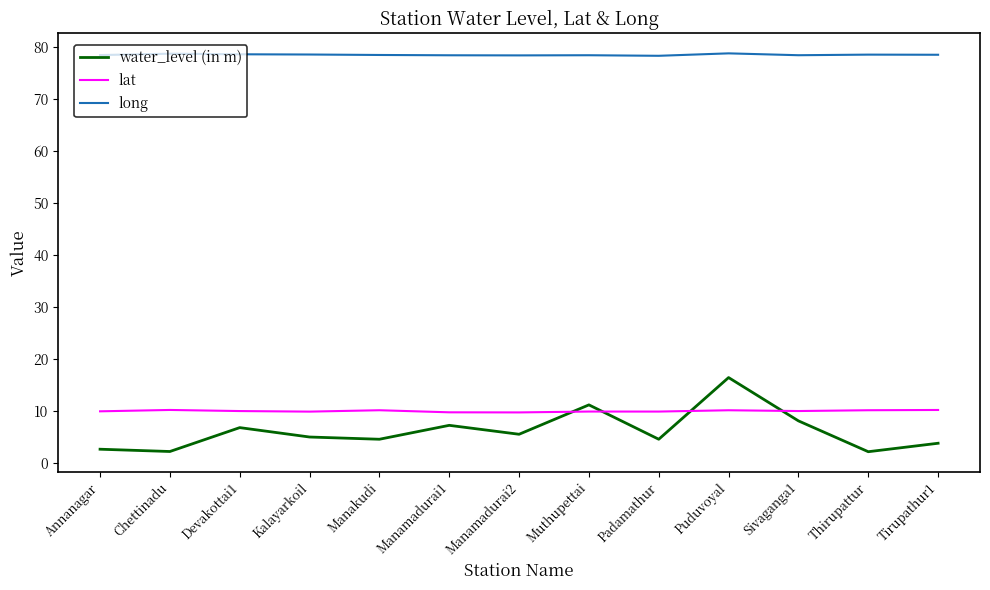

Between Puduvoyal and Tirupathur1, which series saw the biggest shift?

water_level (in m)